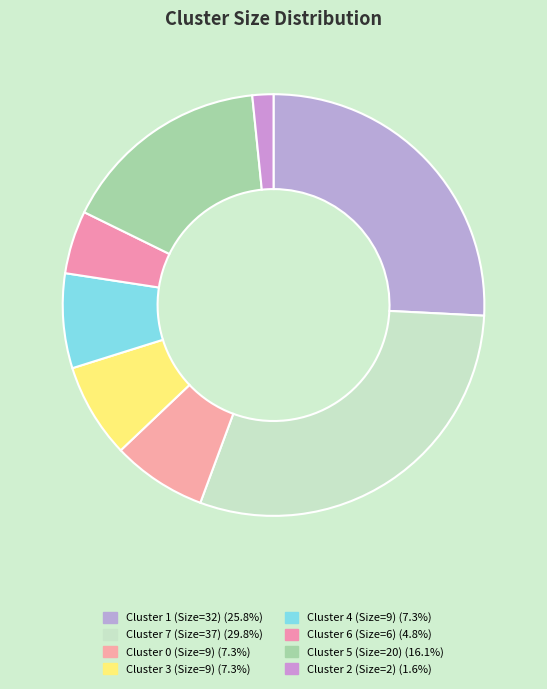

To the nearest percent, what percentage of the pie is Cluster 5 (Size=20)?

16%